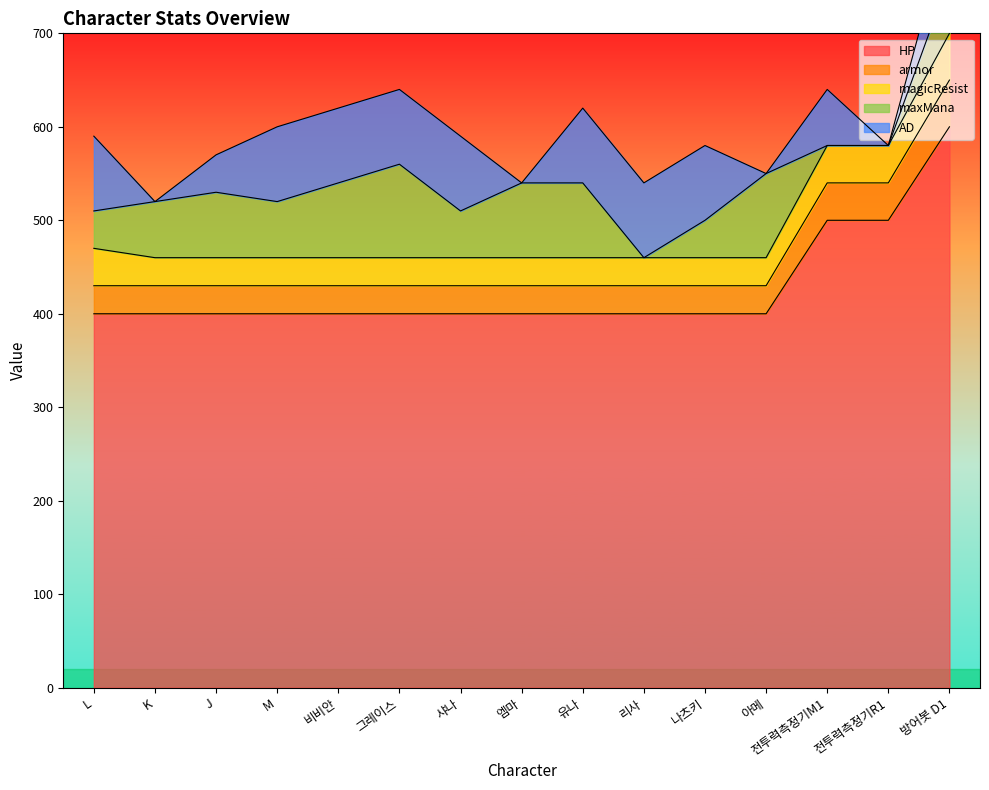

Does the chart have visible grid lines?

No